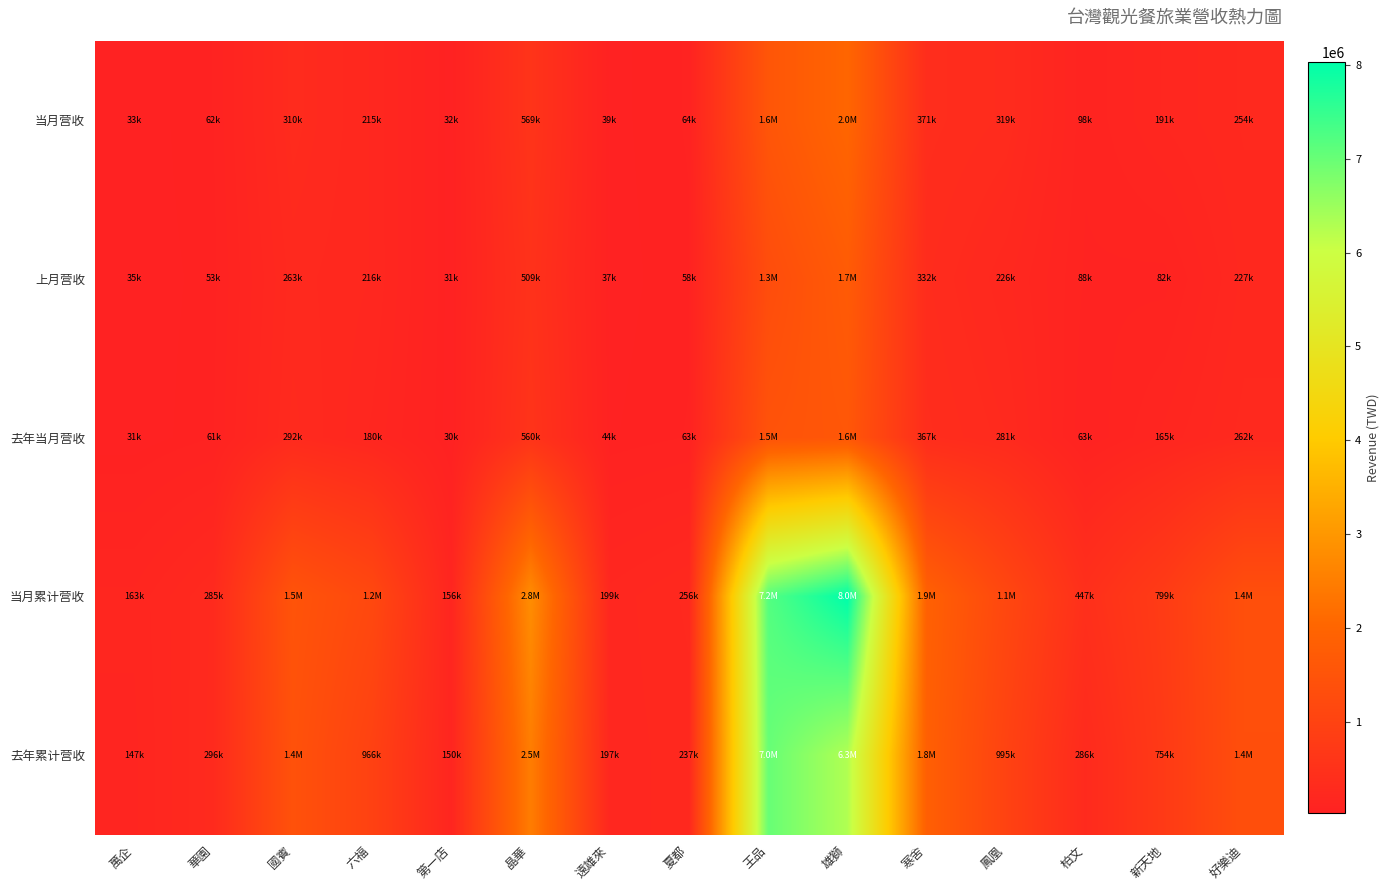

What is the spread (max minus min) of values at 好樂迪?

1134372